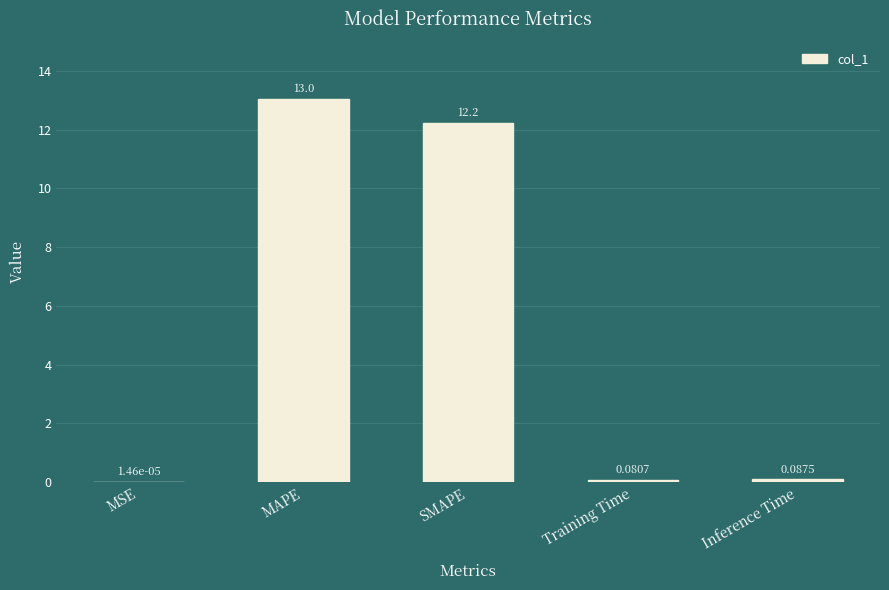

Which has a higher value, Inference Time or Training Time?

Inference Time